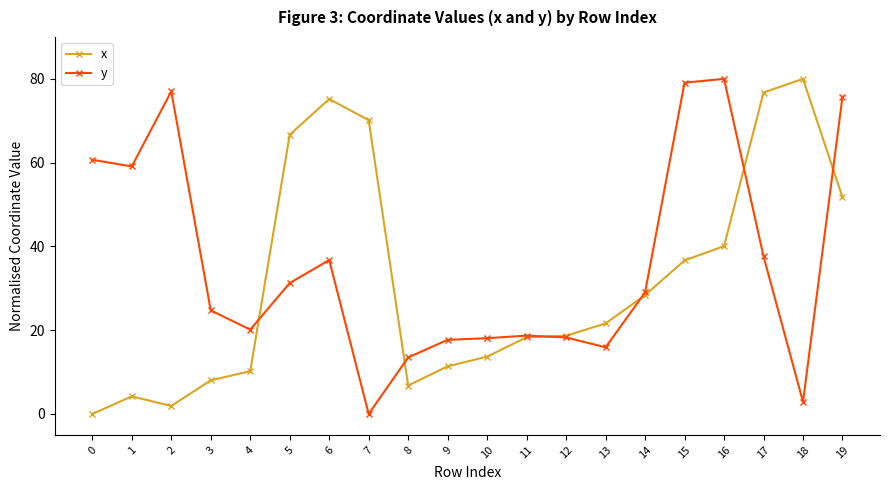

Rank the series by their average value, from lowest to highest.

x, y